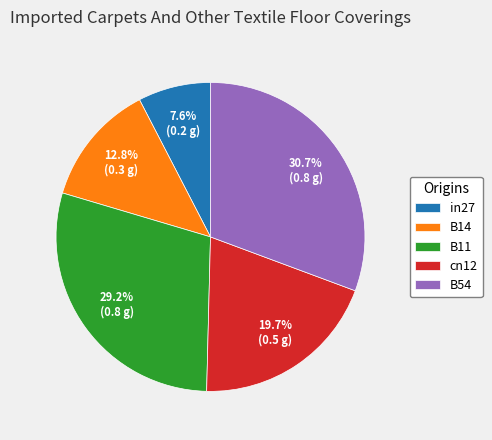

How many slices are in this pie chart?

5